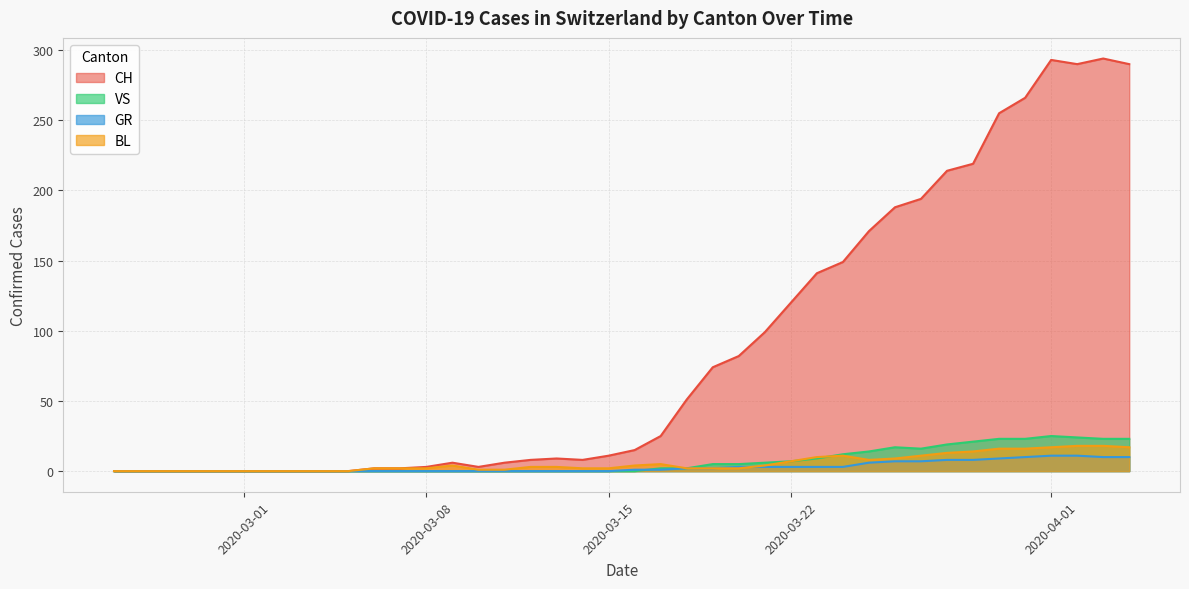

Which series has the largest total across all categories?

CH